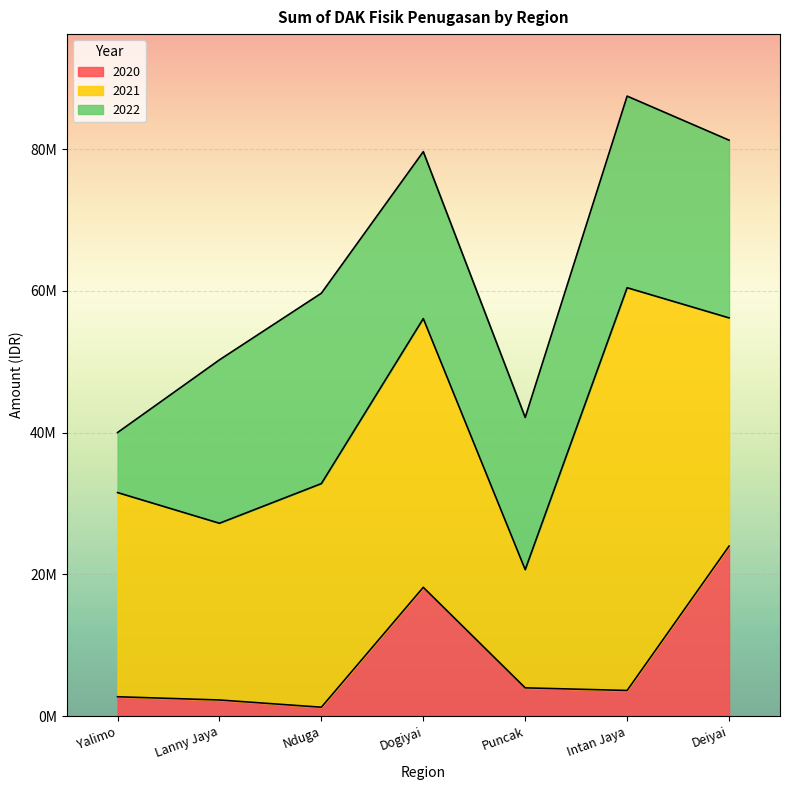

Between Yalimo and Intan Jaya, which is larger?

Intan Jaya